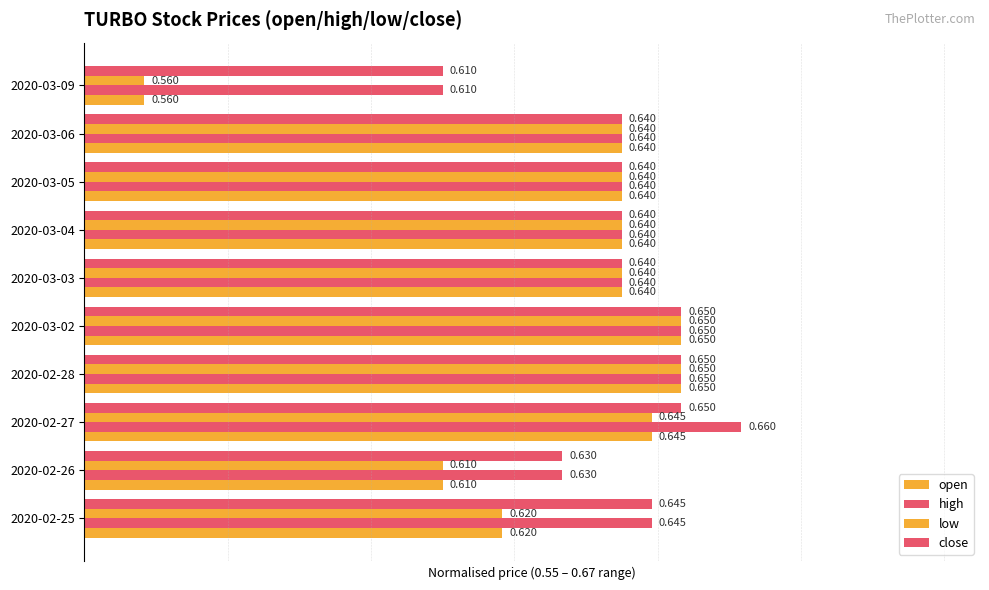

At how many categories does at least one series exceed 0?

10